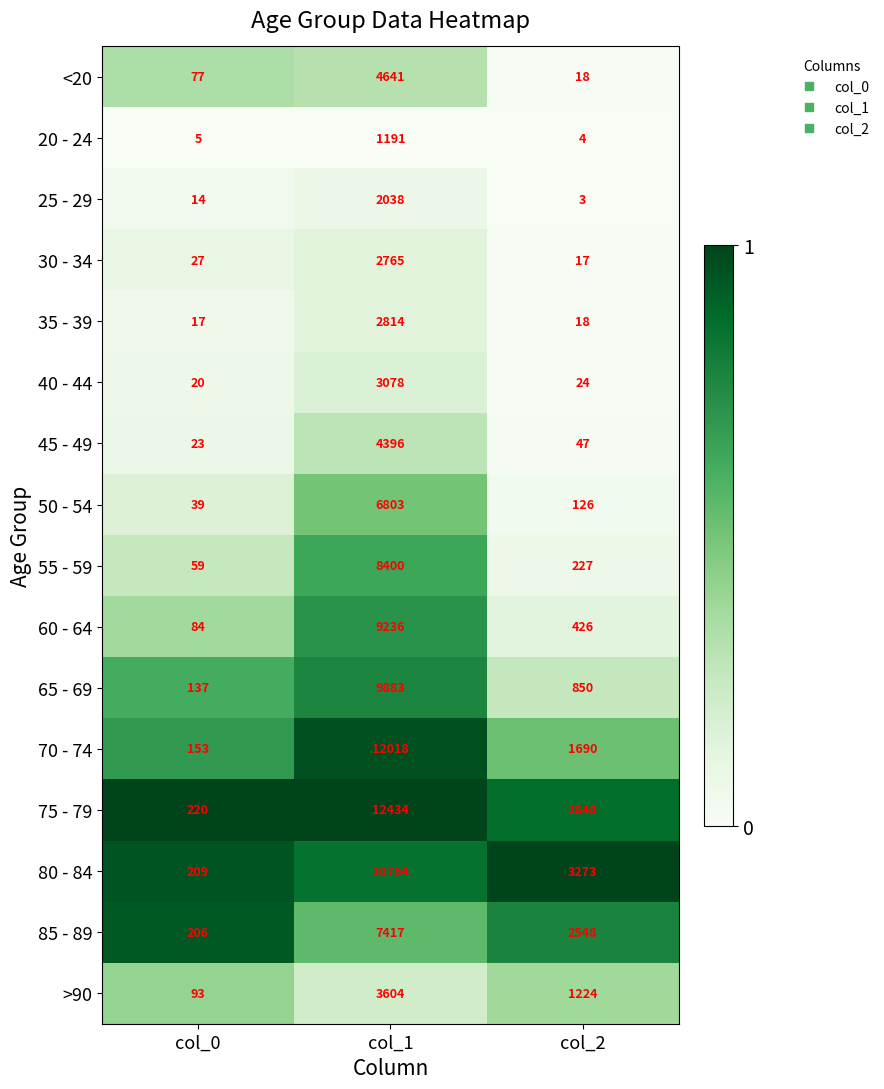

True or false: 35 - 39 has a value of 18 at col_2.

True